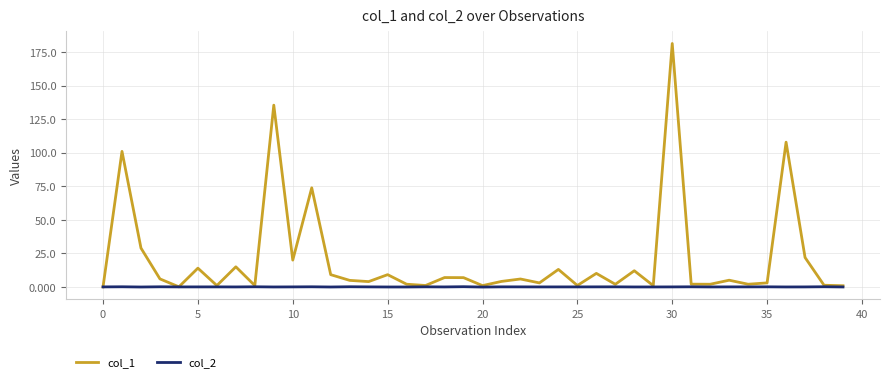

Which series has the widest spread of values?

col_1